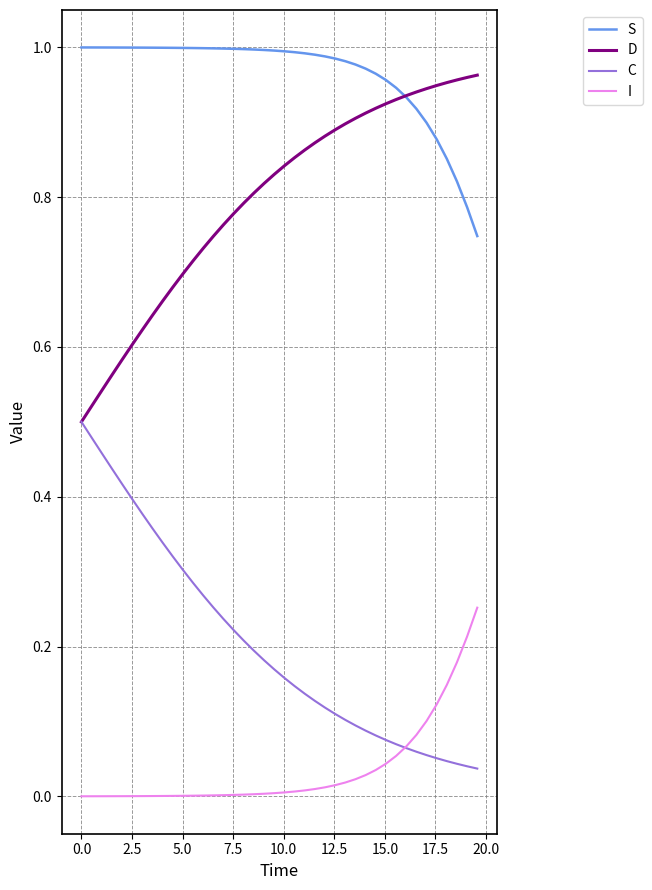

How many times do C and I cross each other?

1